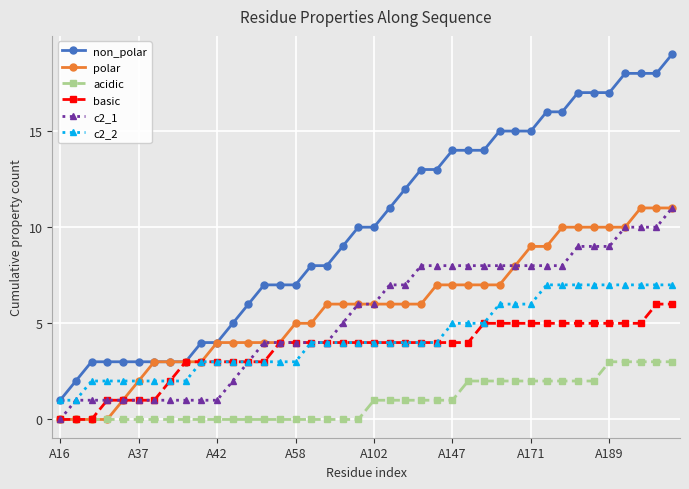

What is the value of the c2_2 point at the 34th from the left?

7